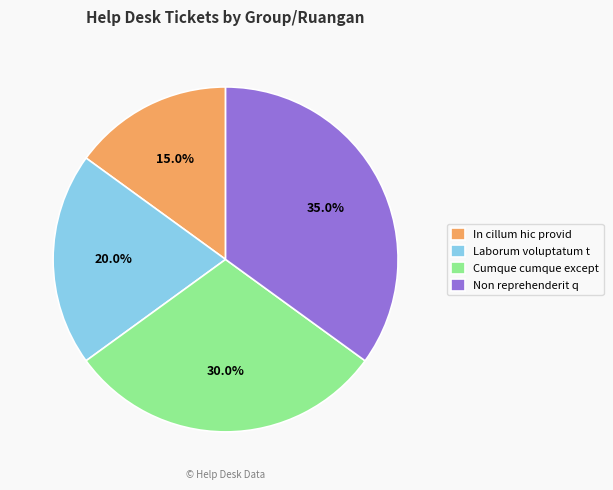

To the nearest percent, what is the average slice percentage?

25%